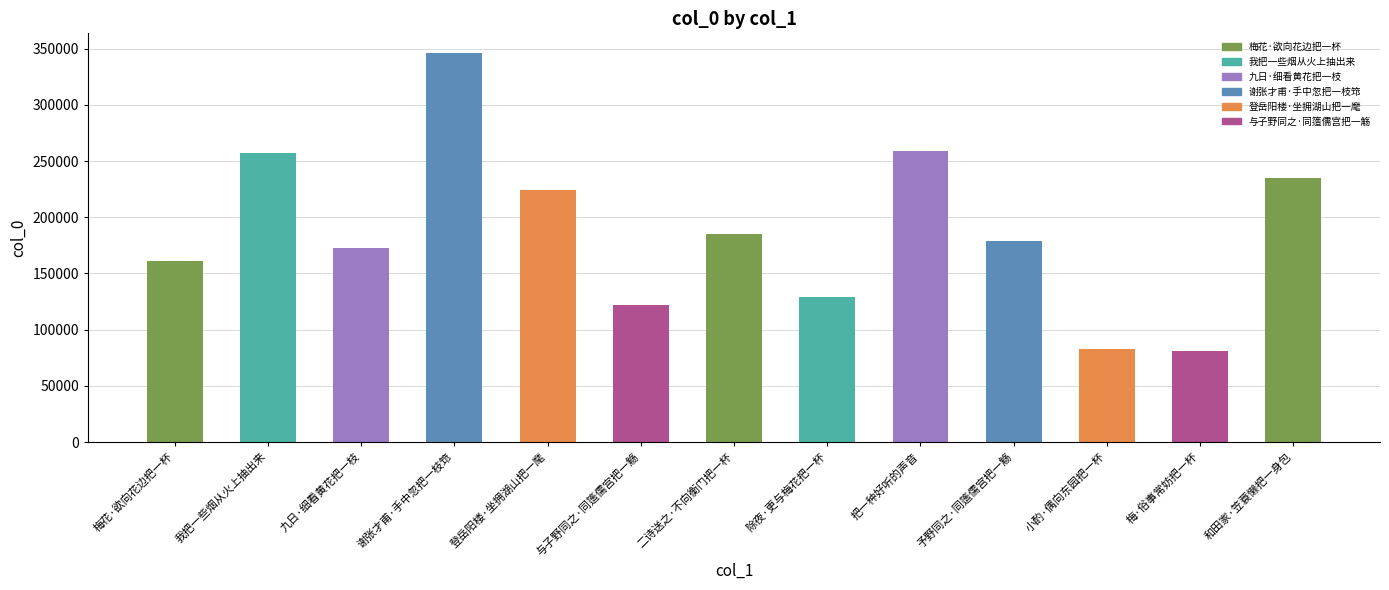

What is the maximum value shown in the chart?

346303